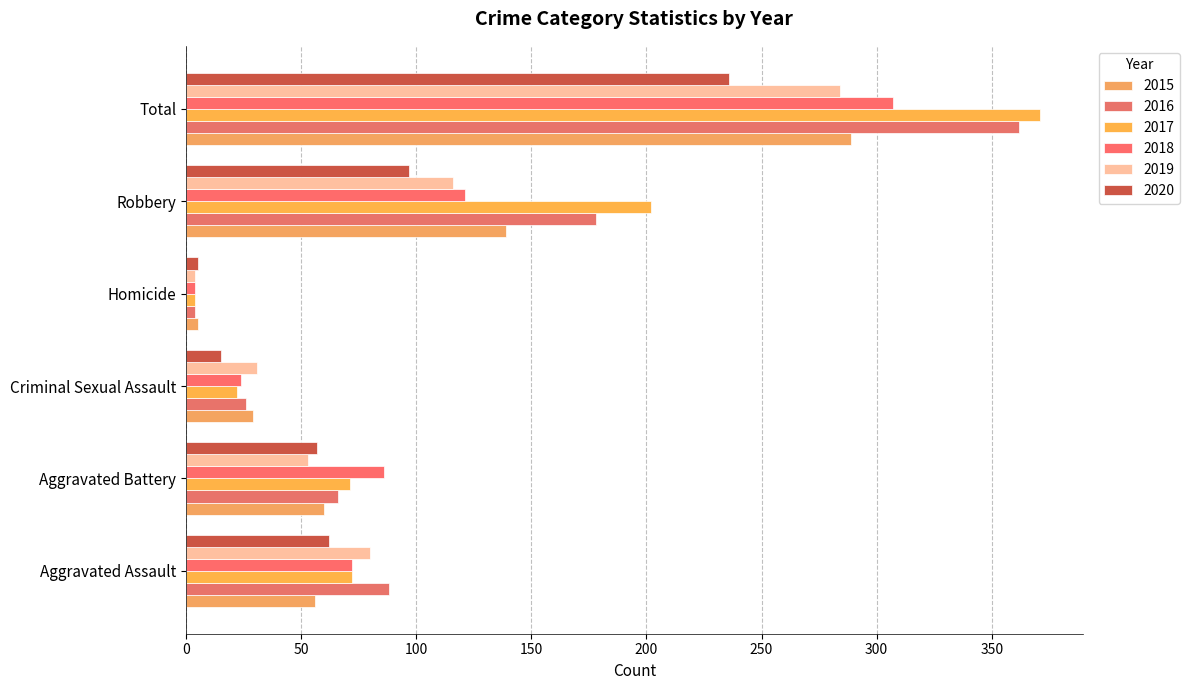

List the labels in order of 2016 value, largest first.

Total, Robbery, Aggravated Assault, Aggravated Battery, Criminal Sexual Assault, Homicide